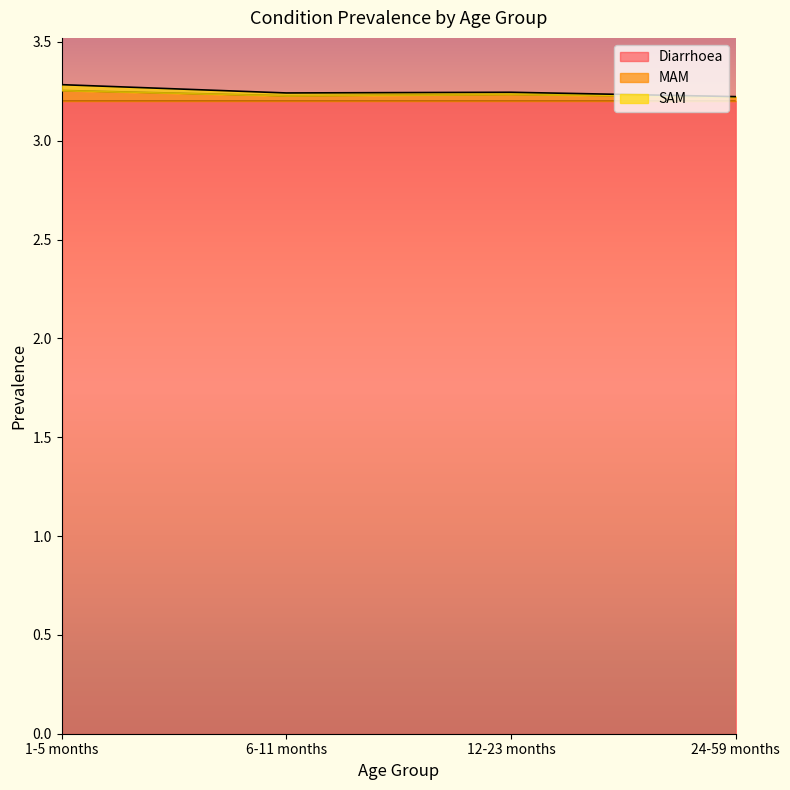

What is the total value across all series at 1-5 months?

3.3